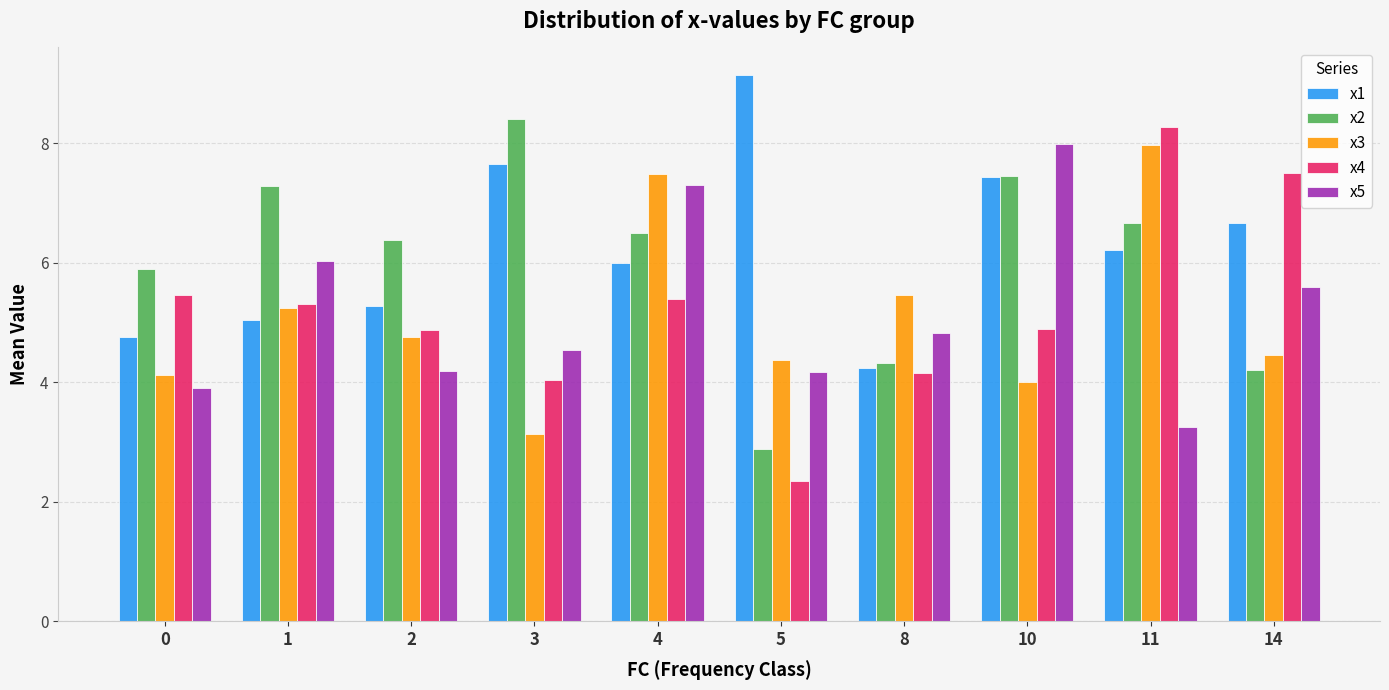

How many groups of bars are there?

10